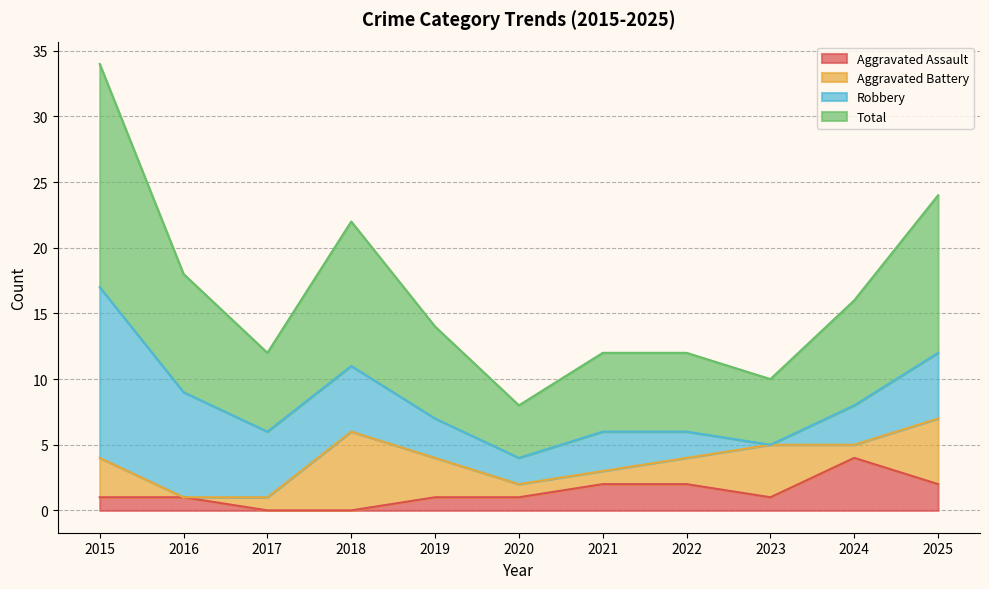

At which label does Aggravated Assault reach its peak?

2024